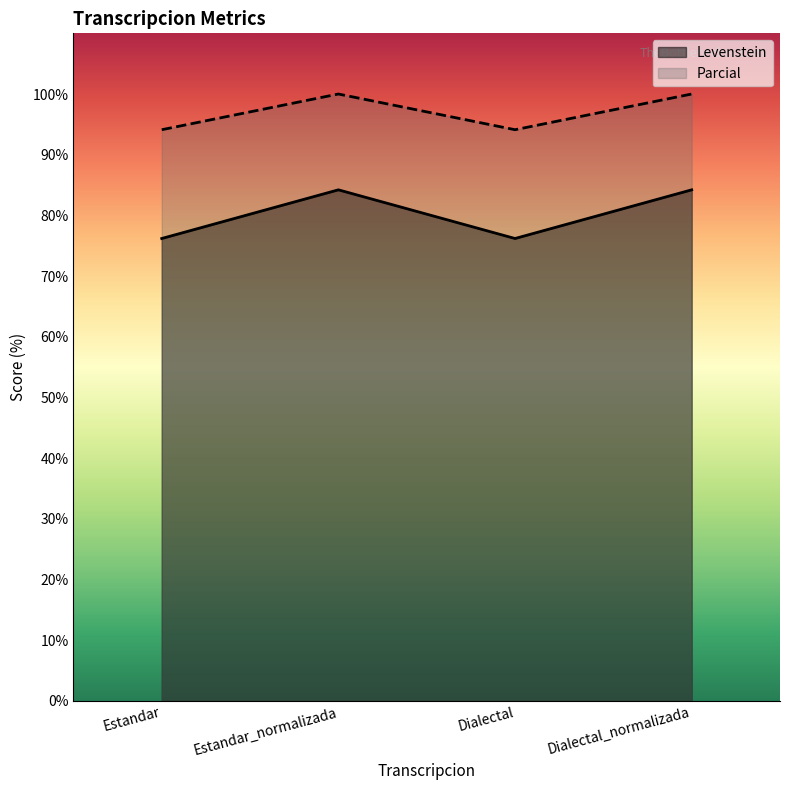

What is the maximum value for Levenstein?

84.2